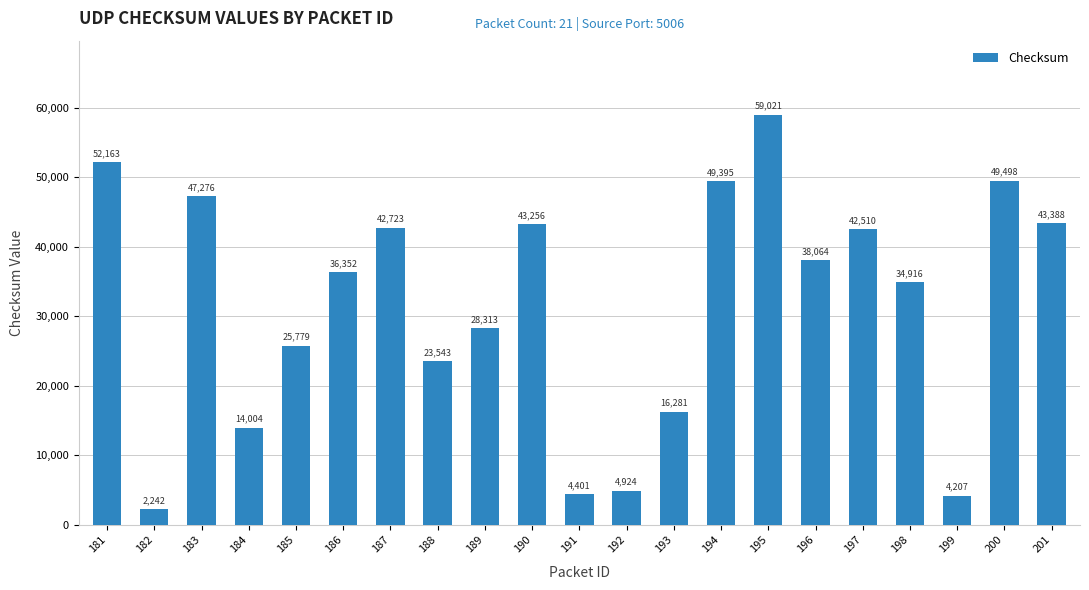

Reading left to right, list all the values displayed in this chart.

181=52163	182=2242	183=47276	184=14004	185=25779	186=36352	187=42723	188=23543	189=28313	190=43256	191=4401	192=4924	193=16281	194=49395	195=59021	196=38064	197=42510	198=34916	199=4207	200=49498	201=43388